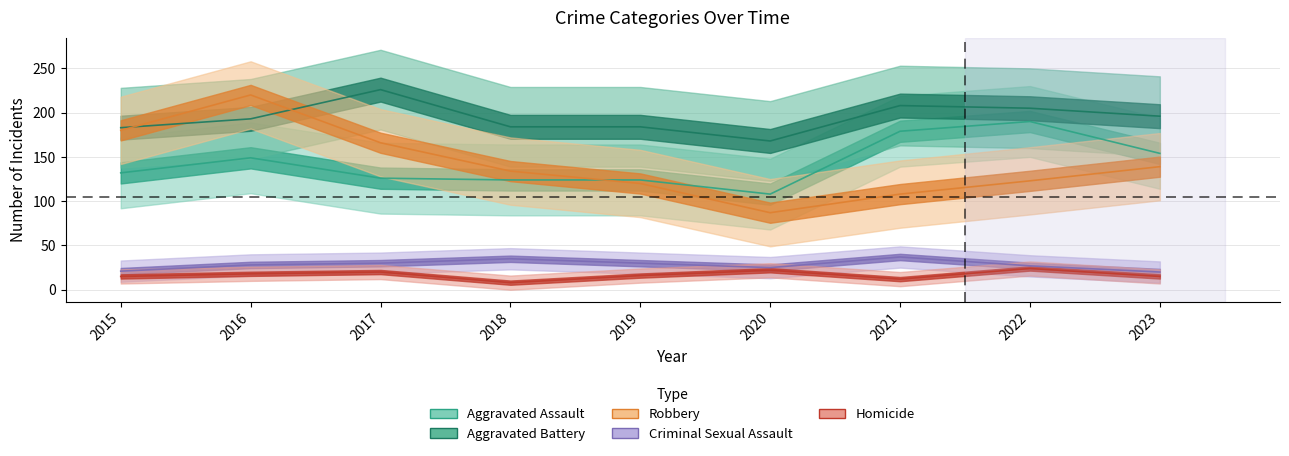

List the labels in order of Robbery value, smallest first.

2020, 2021, 2019, 2022, 2018, 2023, 2017, 2015, 2016